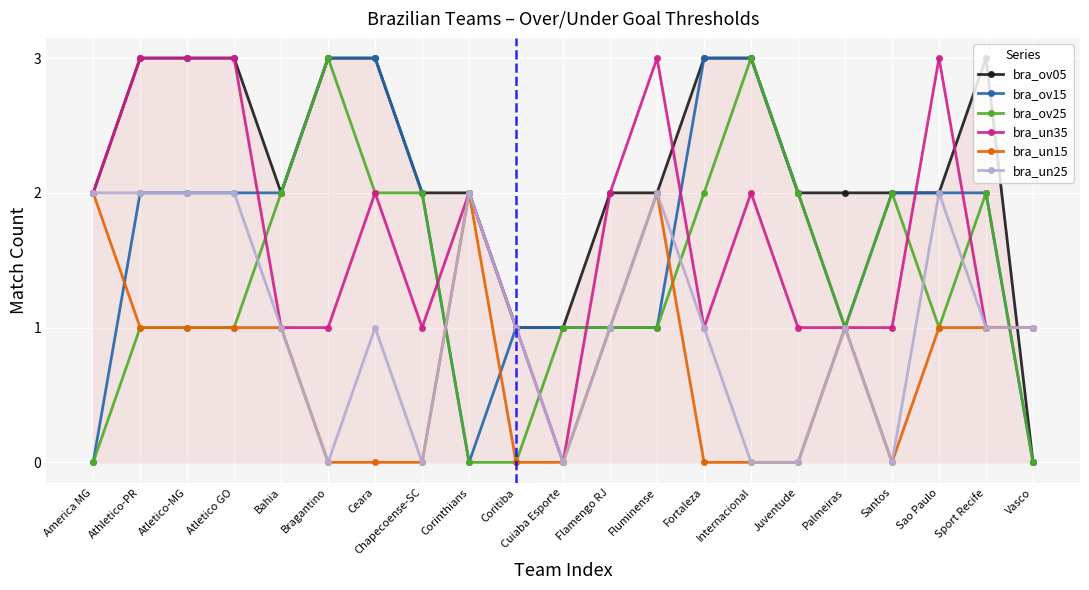

What is the difference between the maximum and minimum values in the bra_ov15 series?

3